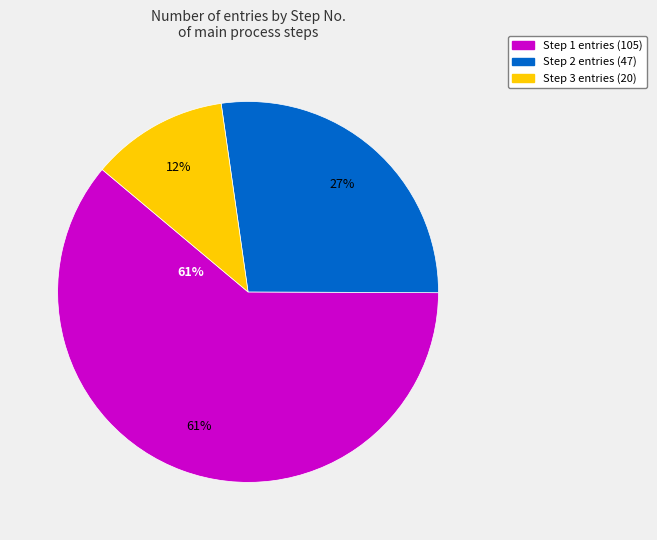

Does Step 3 account for over 50% of the chart?

No